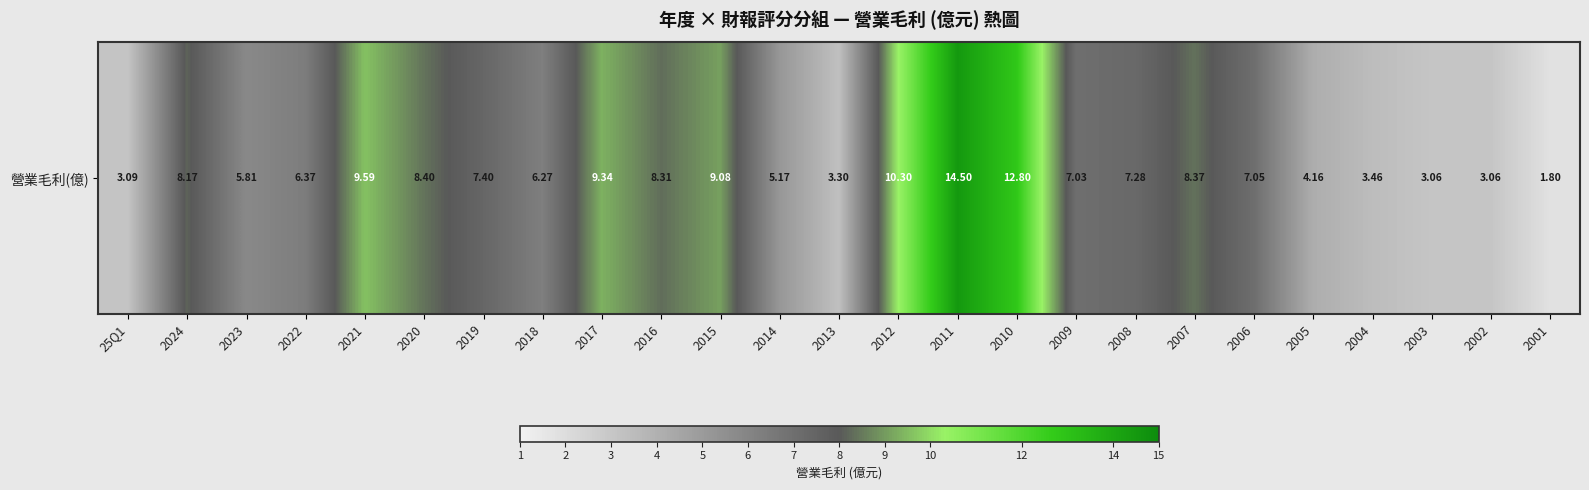

How many distinct data groups are displayed?

1